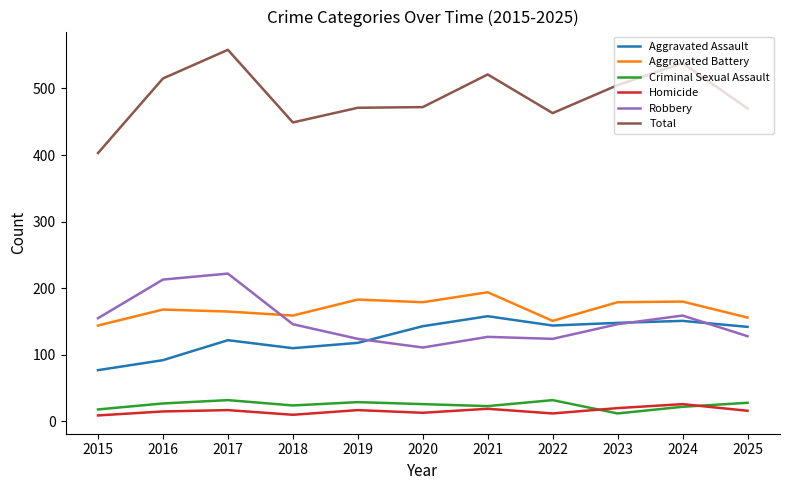

Is it true that Robbery equals 81 at 2025?

False